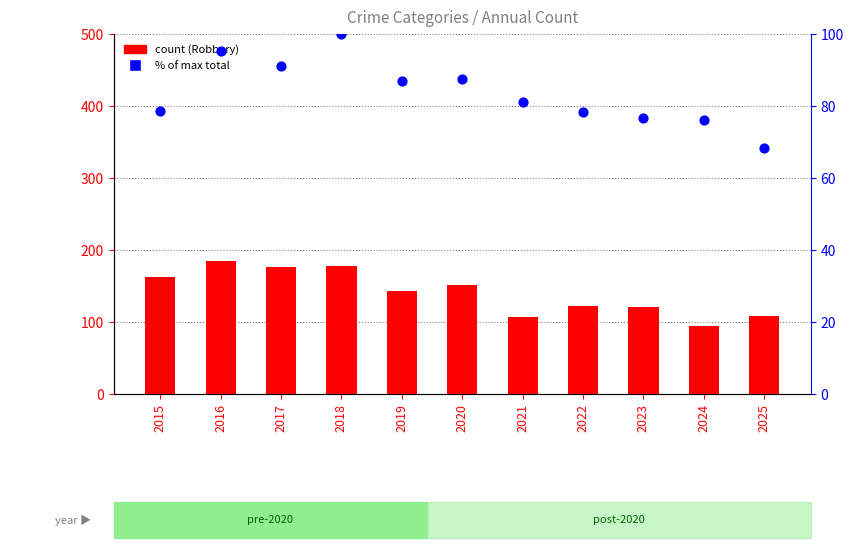

Which series reaches the maximum Y coordinate?

Robbery